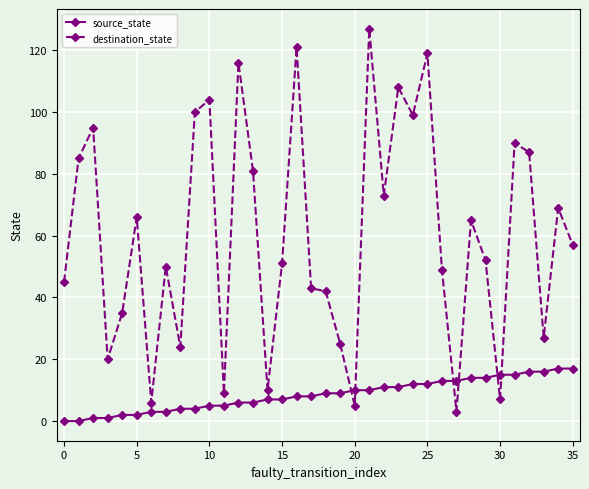

Which series has the widest spread of values?

destination_state